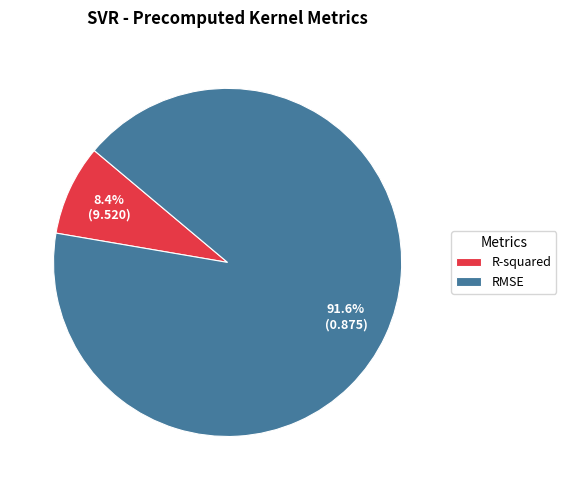

To the nearest percent, what portion does R-squared represent?

8%